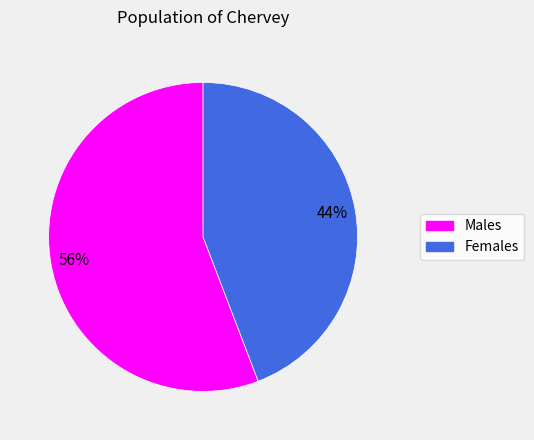

To the nearest percent, what is the difference between the largest and smallest slice percentages?

12%